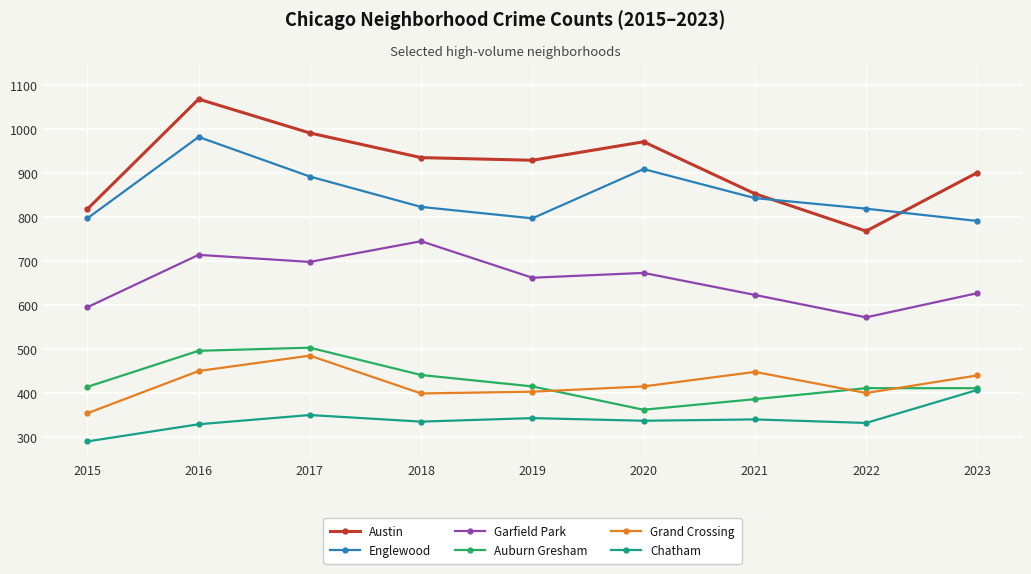

What is the sum of the Auburn Gresham values at 2019 and 2016?

911